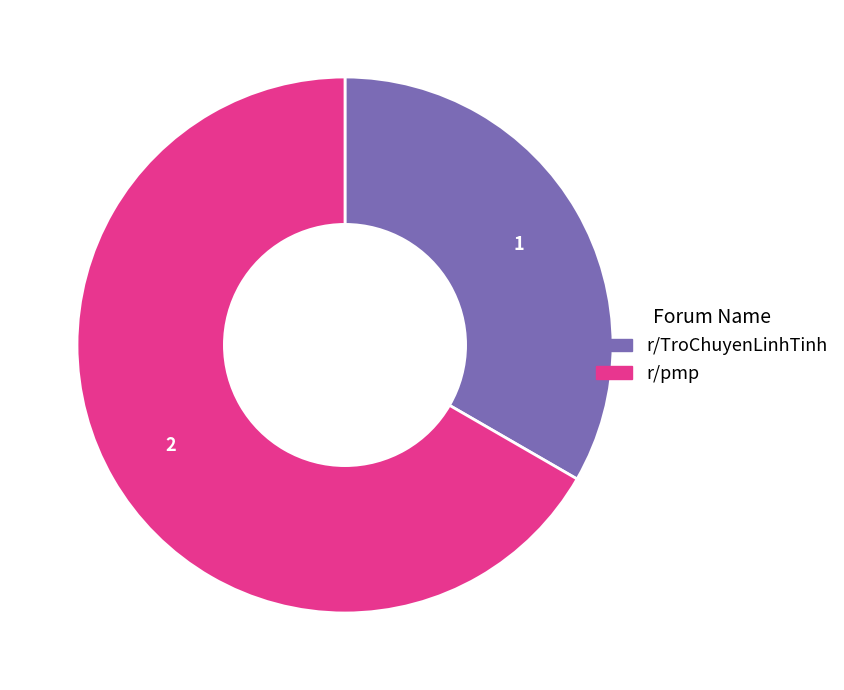

Count the number of slices in the pie.

2